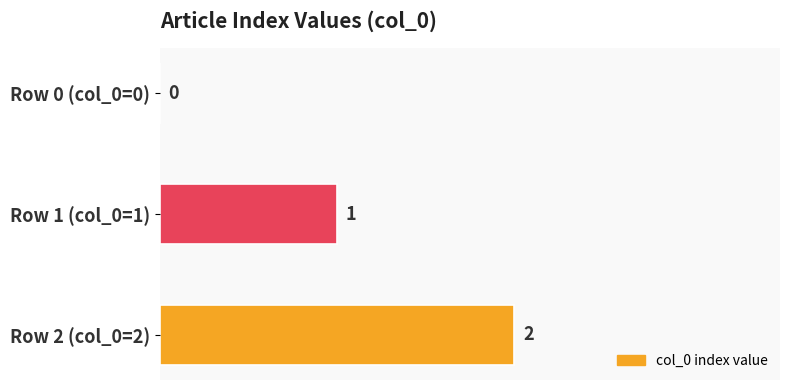

True or false: the data shows 0 at Row 1 (col_0=1).

False